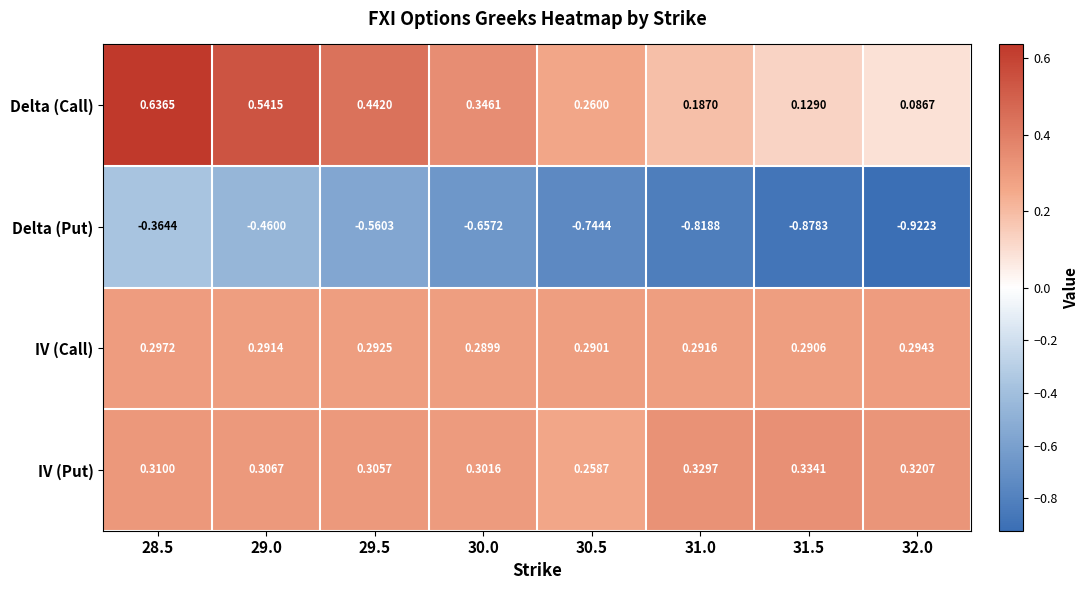

Between 29.5 and 30.0, which series saw the biggest shift?

Delta (Put)